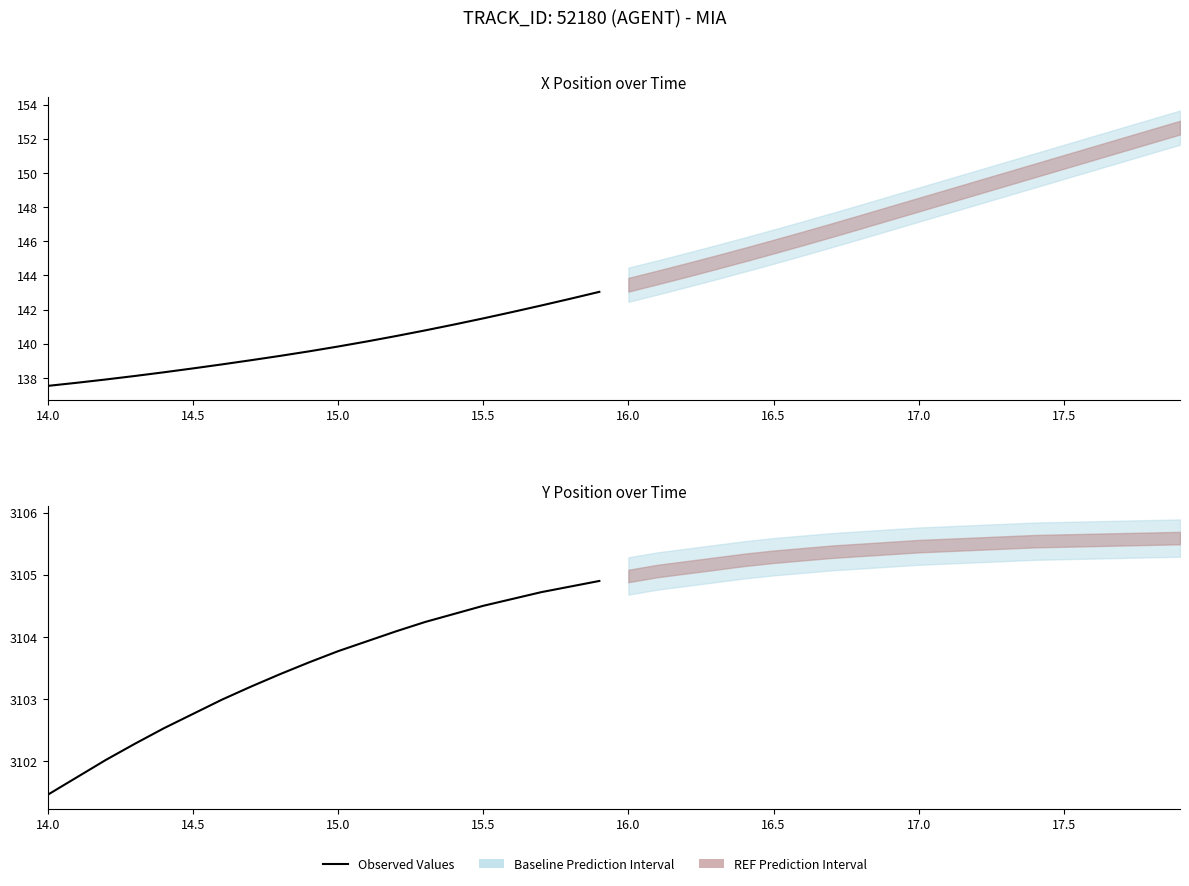

What is the value of the 17th point from the left?

3104.6